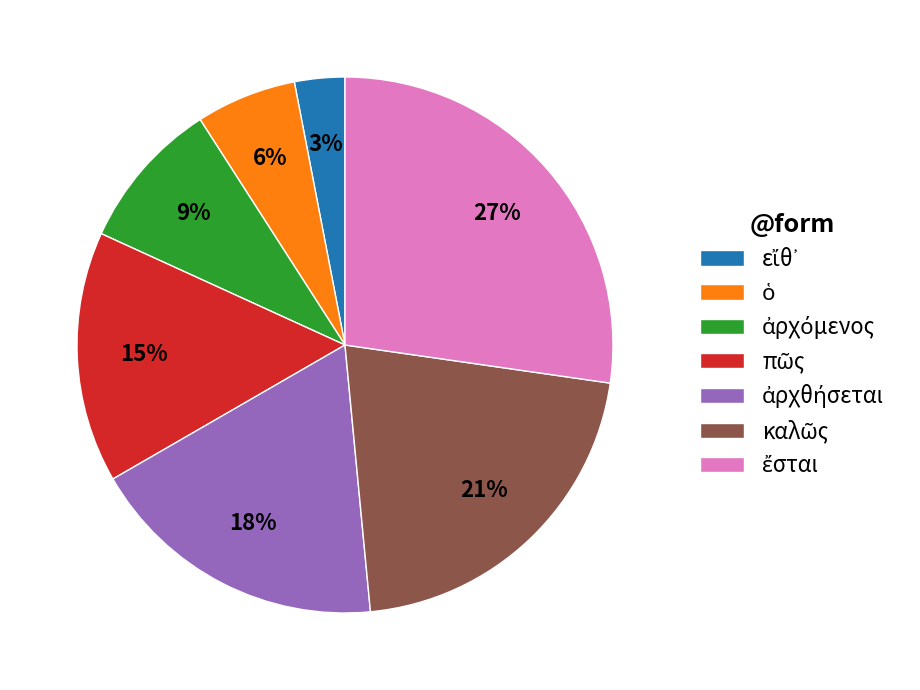

Count the number of slices in the pie.

7